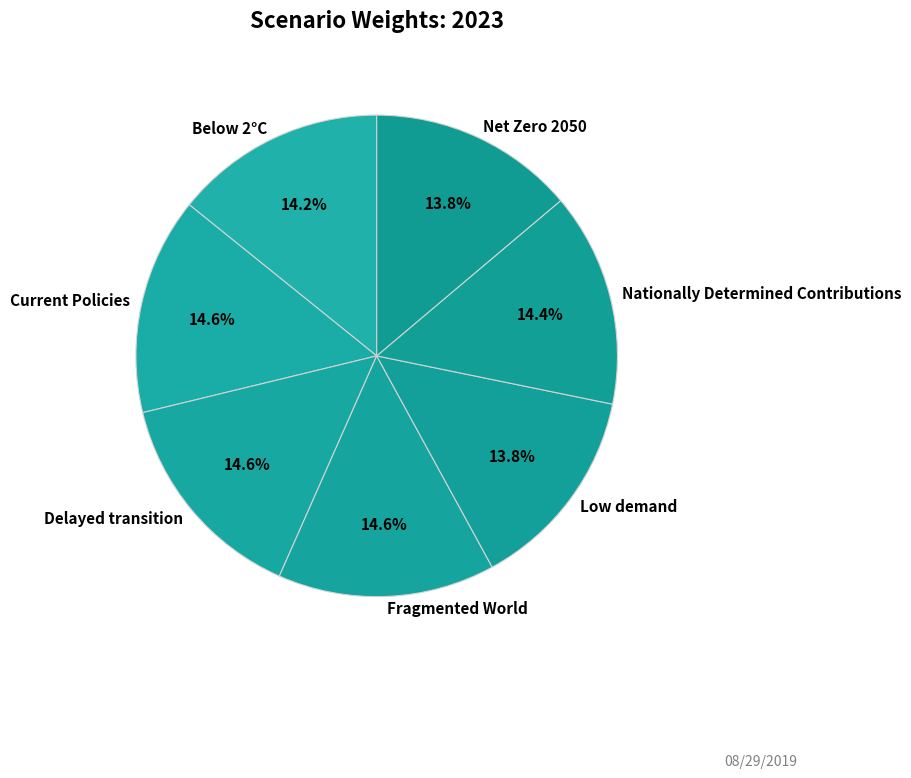

To the nearest percent, what percentage of the pie is Net Zero 2050?

14%